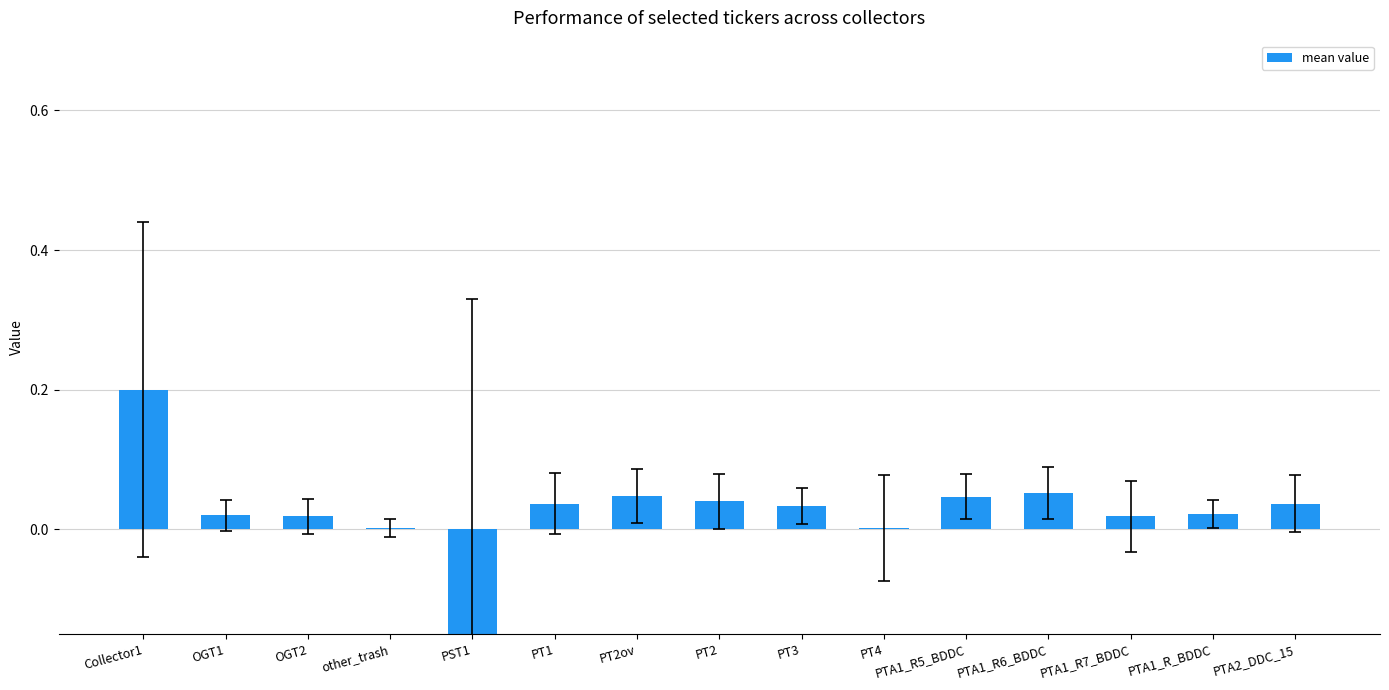

What is the maximum value shown in the chart?

0.2